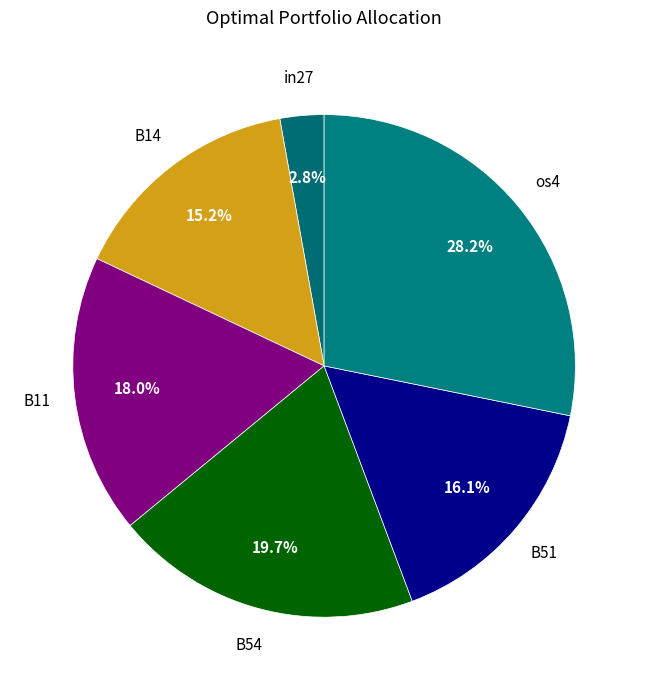

How many segments does this pie chart have?

6